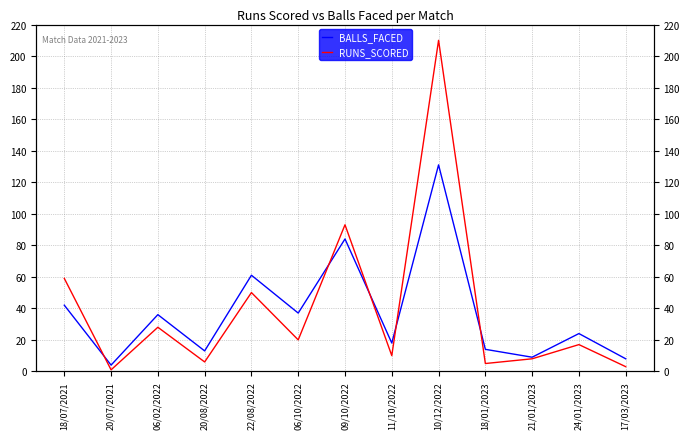

What is the difference between the maximum and minimum values in the BALLS_FACED series?

127